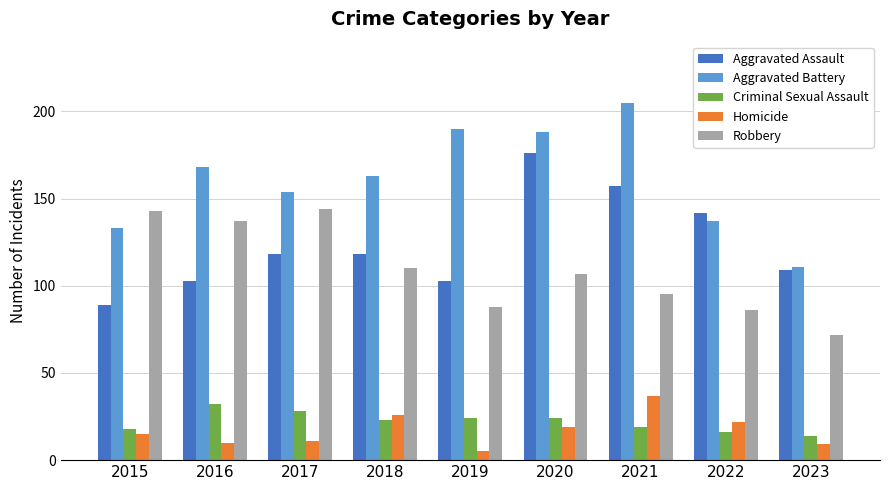

Count the number of data series in this chart.

5